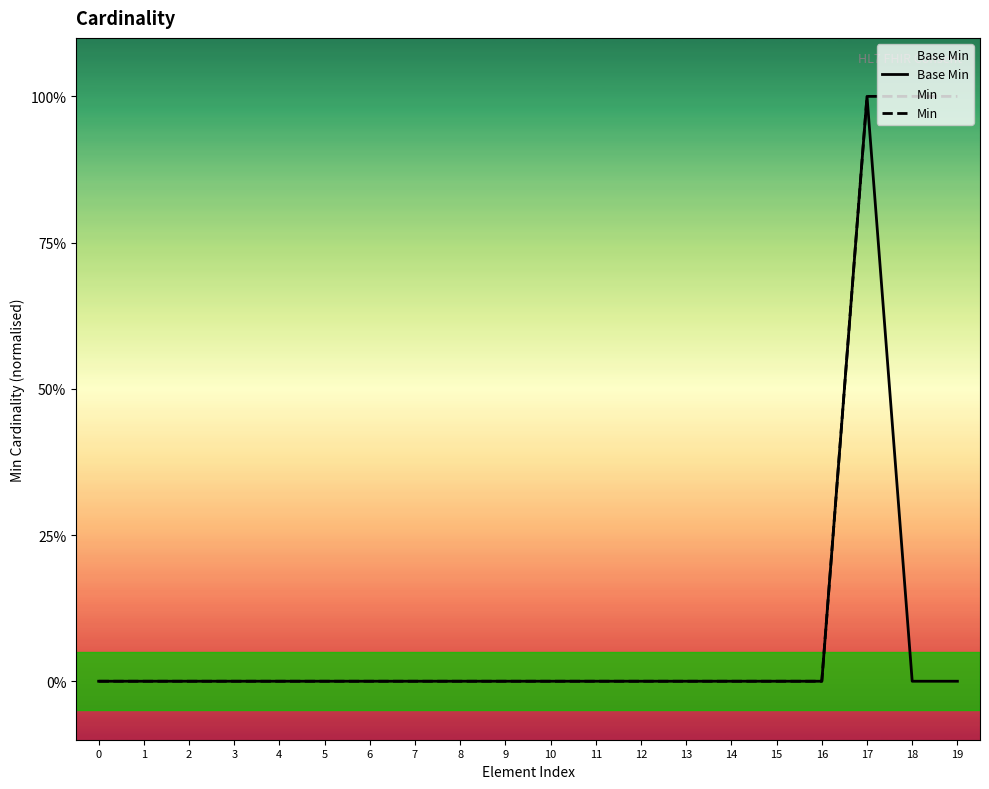

Is it true that Min equals 0 at 8?

True